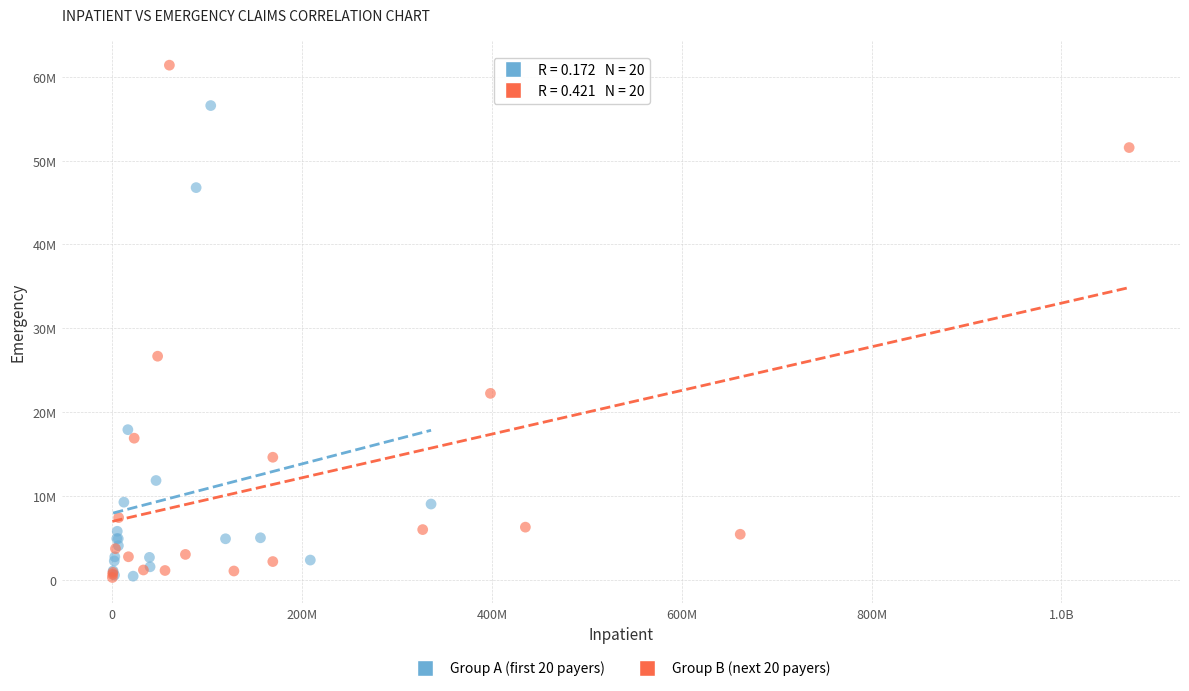

What are all the series names shown in the legend?

Group A (first 20 payers), Group B (next 20 payers)